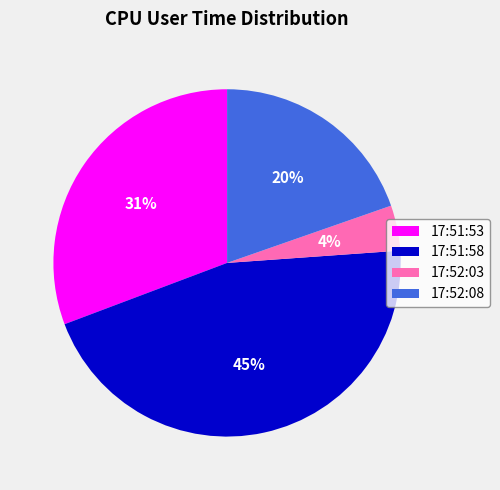

How many slices are in this pie chart?

4